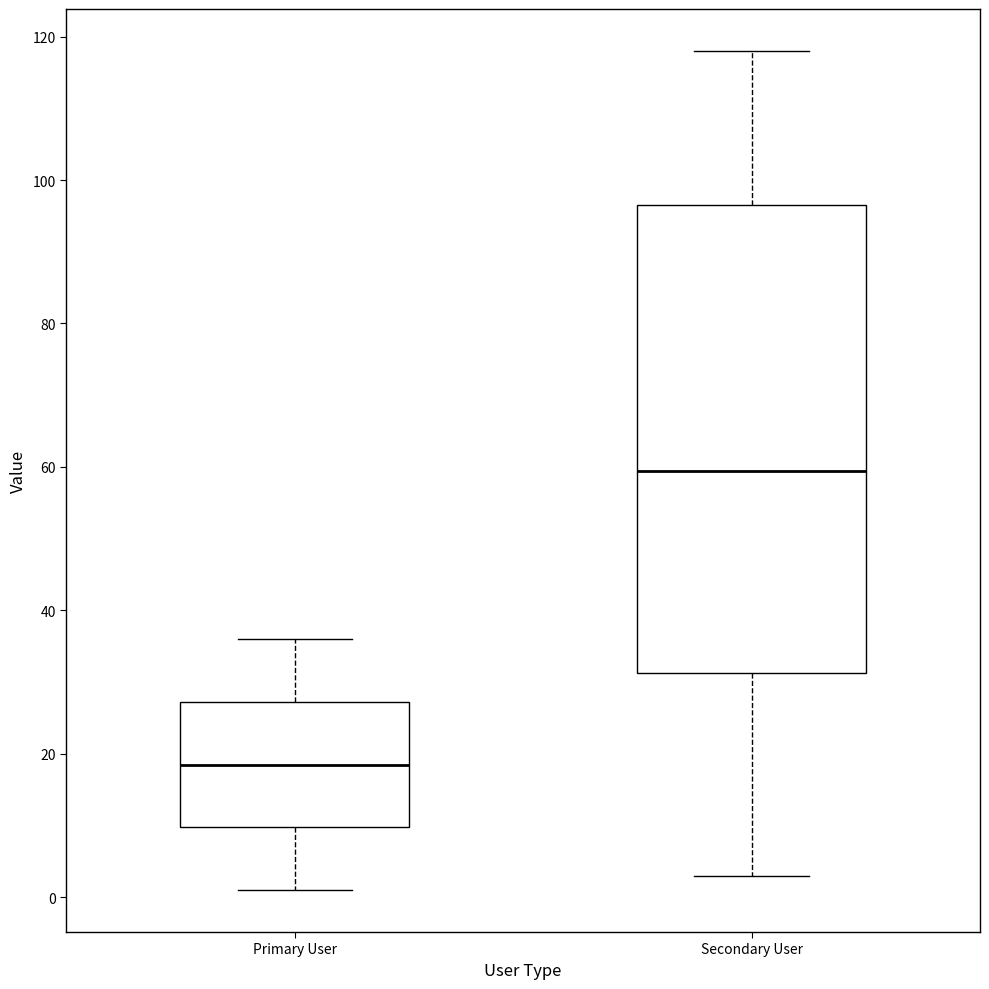

Where is the upper edge of the box for Secondary User on the y-axis? The values are not printed on the chart, so give them approximately, as read against the axis.

96